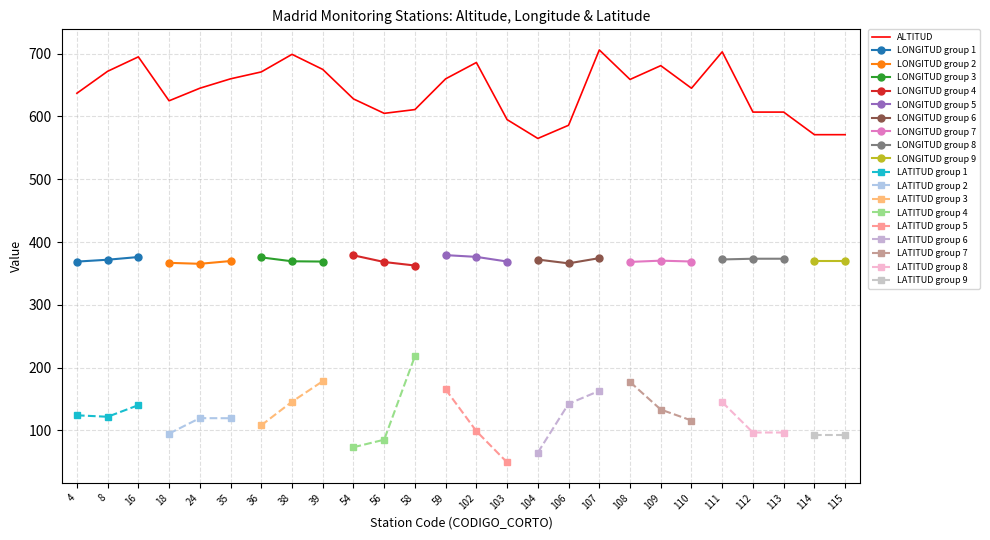

Which label corresponds to the largest value in the chart?

107